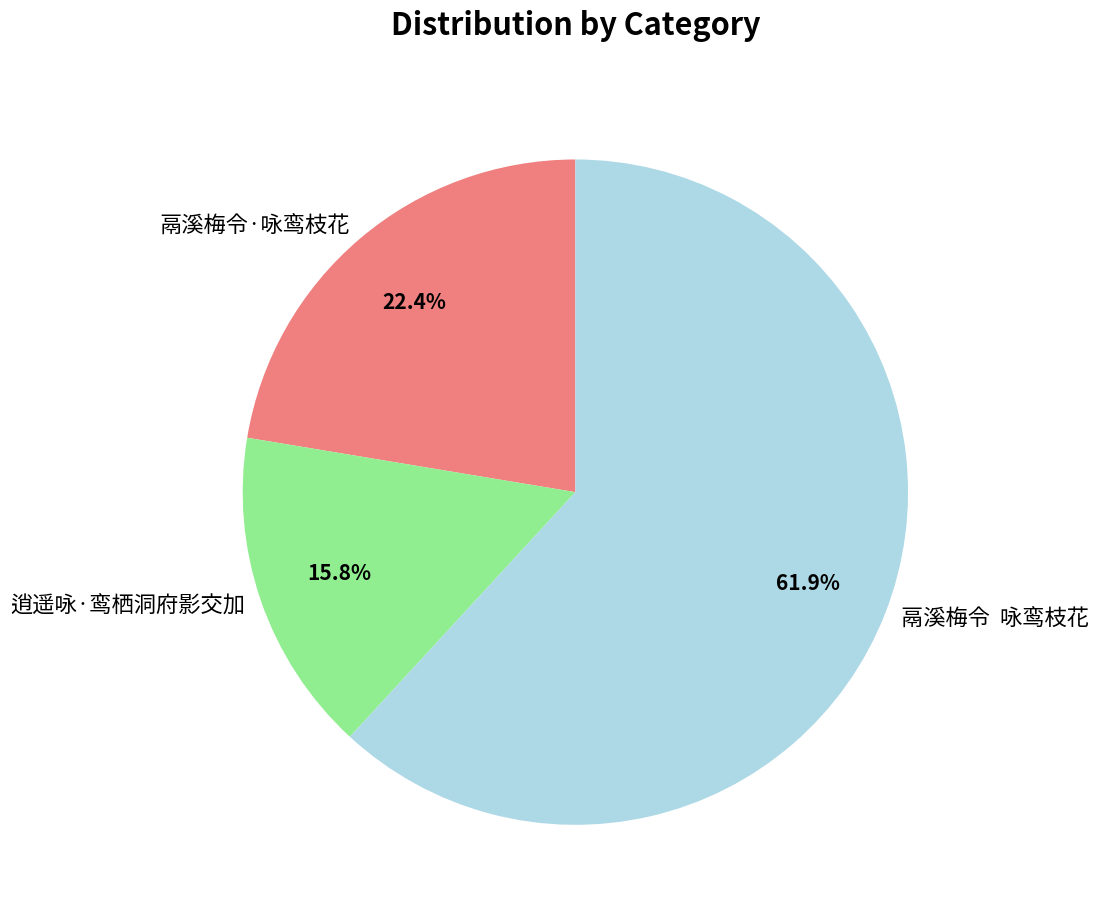

Count the number of slices in the pie.

3